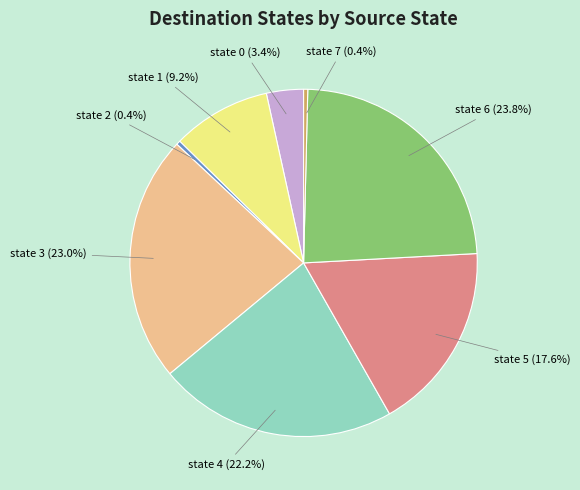

Is there any slice that represents more than half of the pie?

No